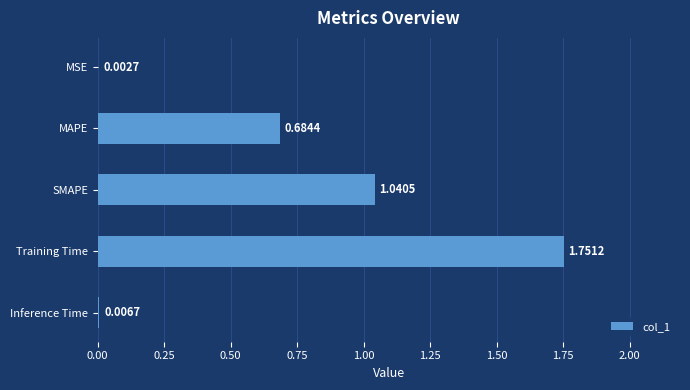

What is the sum of all values?

3.5